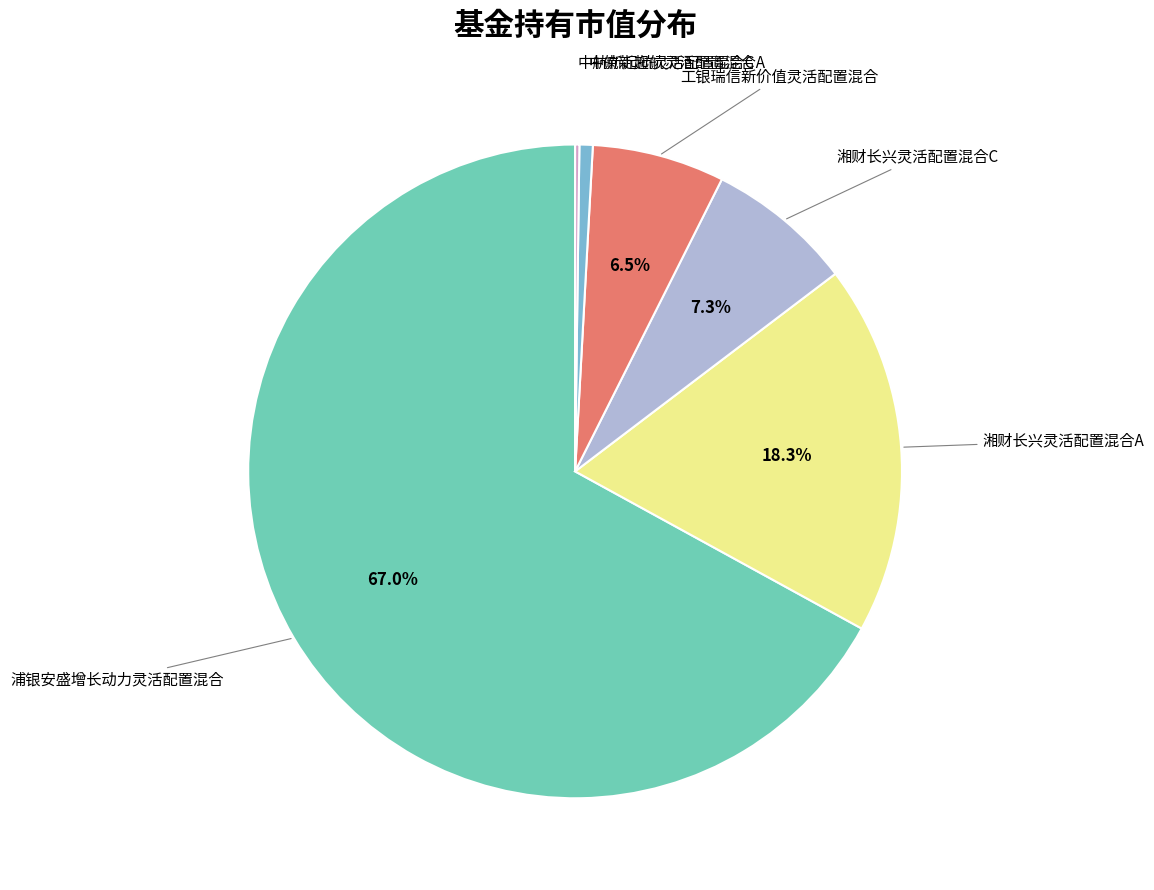

Is there a majority slice in this chart?

Yes